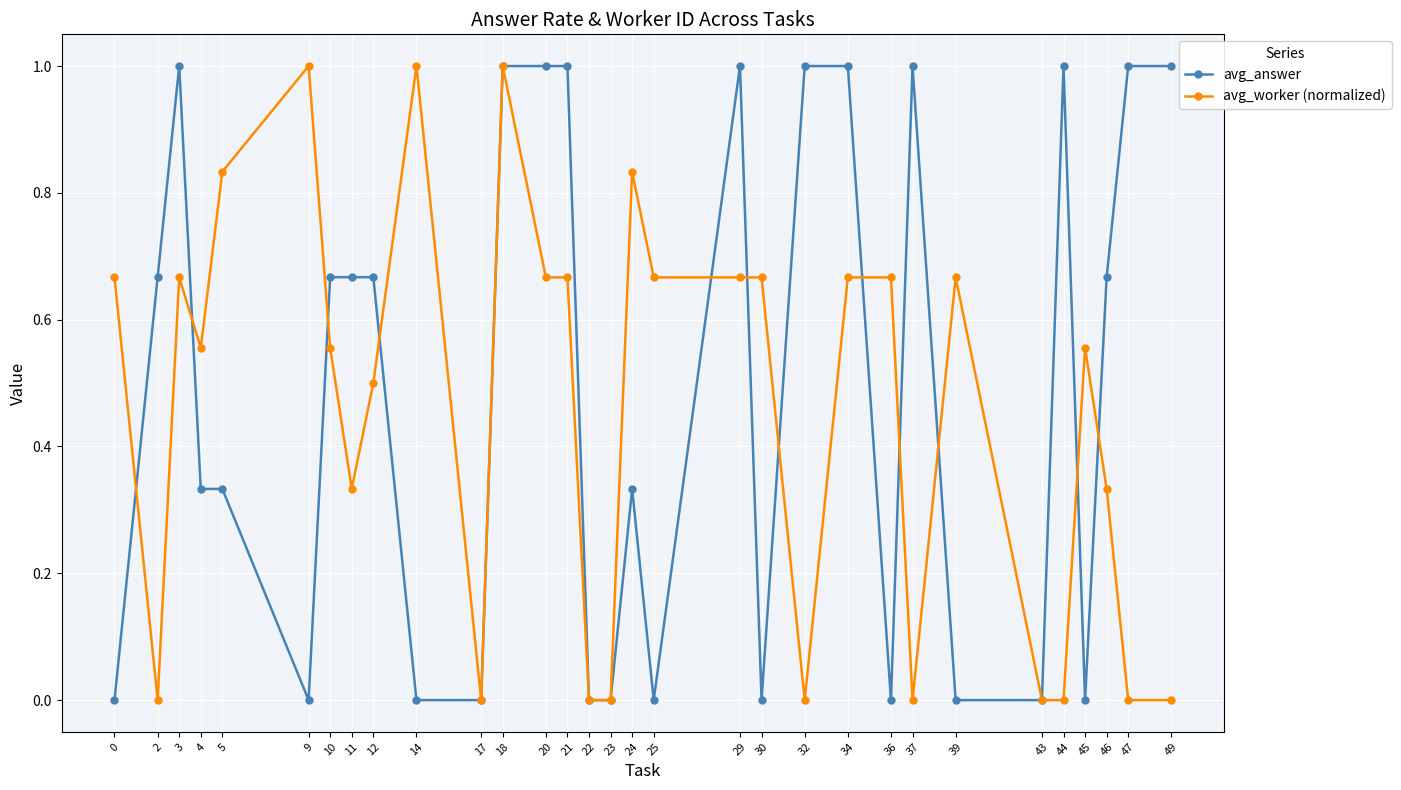

What is the maximum value shown in the chart?

1.0